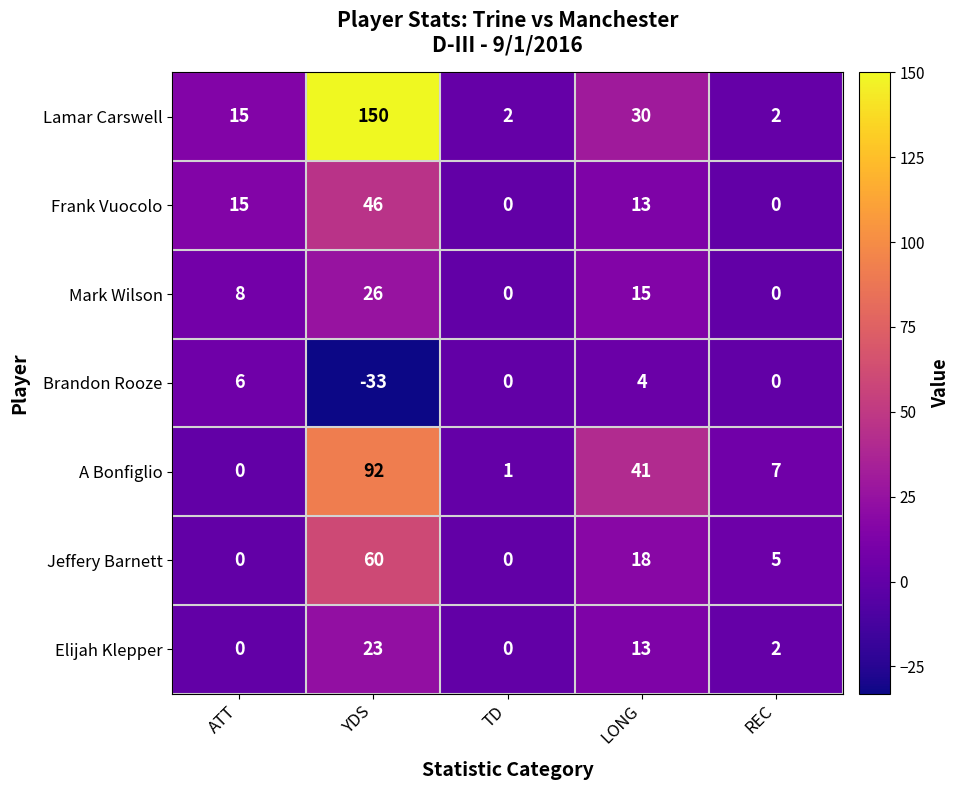

Which series has the largest total across all categories?

Lamar Carswell